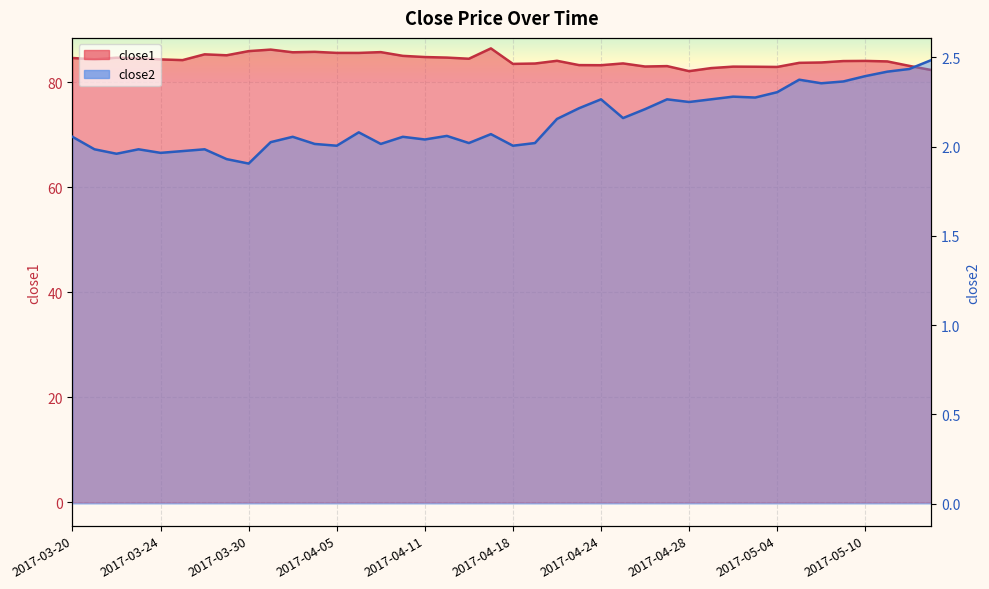

True or false: close1 and close2 cross at least once.

False